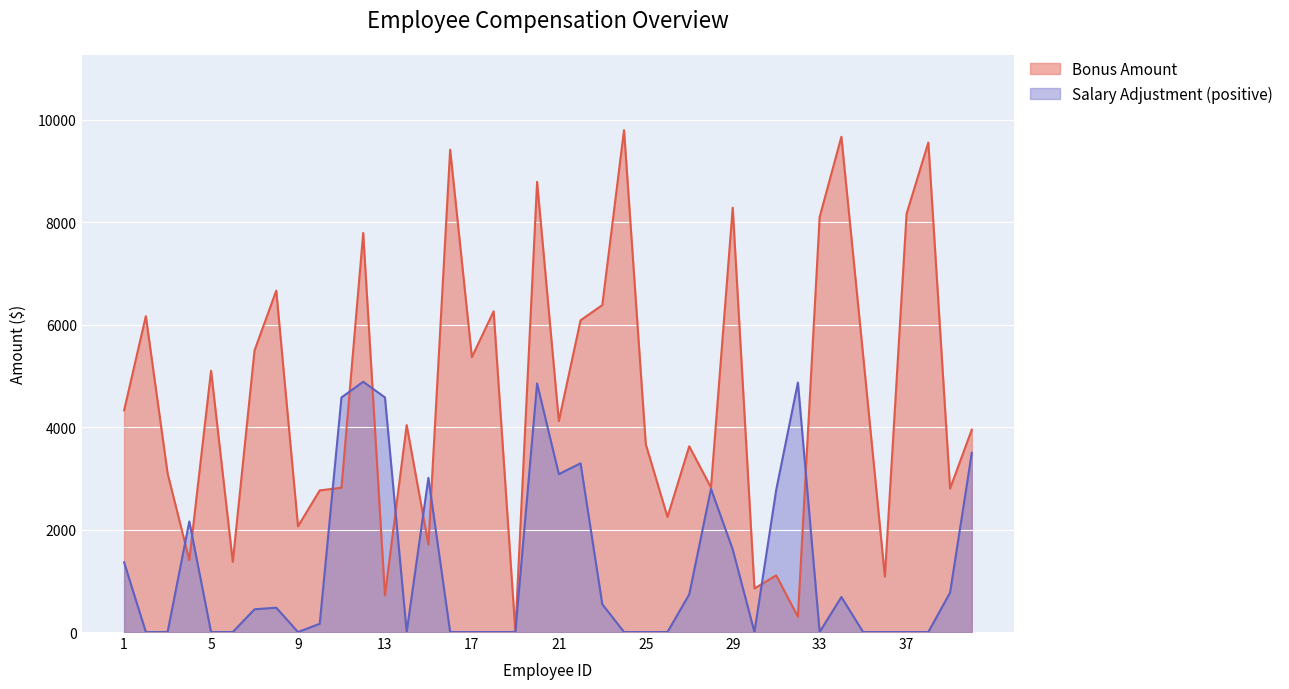

List the labels in order of value, smallest first.

19, 32, 13, 30, 36, 31, 6, 4, 15, 9, 26, 10, 39, 11, 28, 3, 27, 25, 40, 14, 21, 1, 5, 17, 35, 7, 22, 2, 18, 23, 8, 12, 33, 37, 29, 20, 16, 38, 34, 24